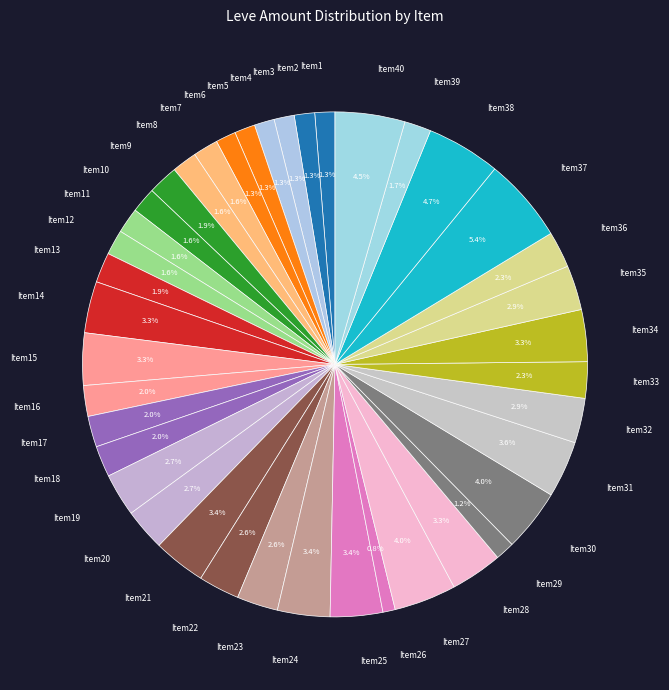

Count the number of slices in the pie.

40